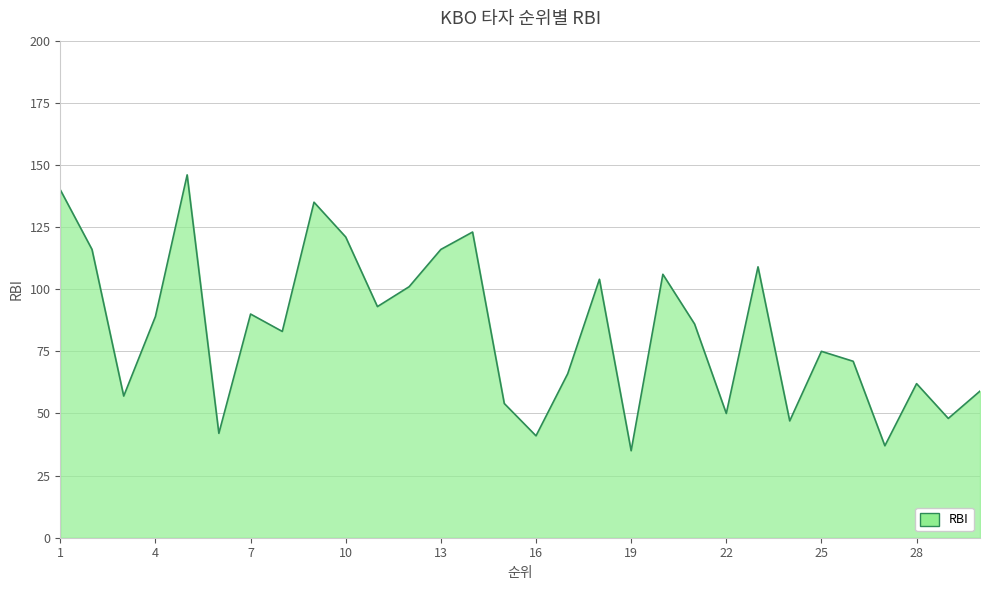

What is the sum of all values?

2502